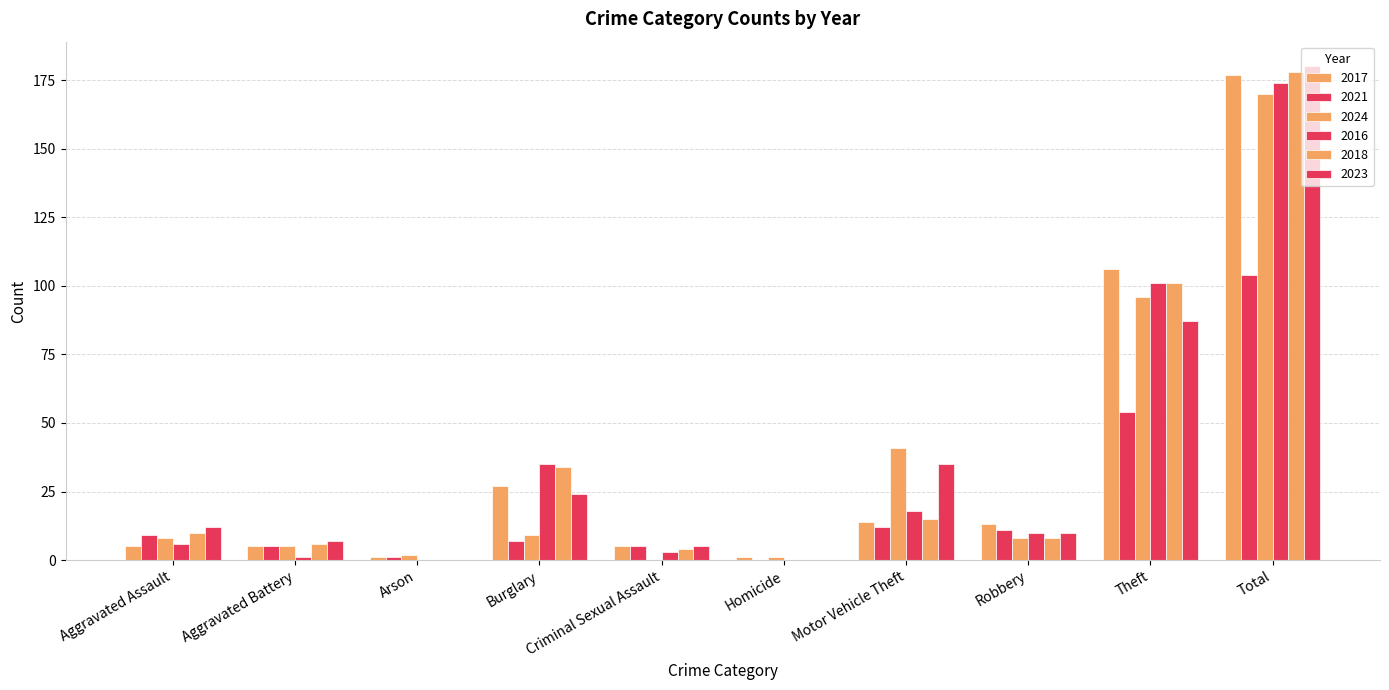

The value of 2024 at Burglary is 2. True or false?

False